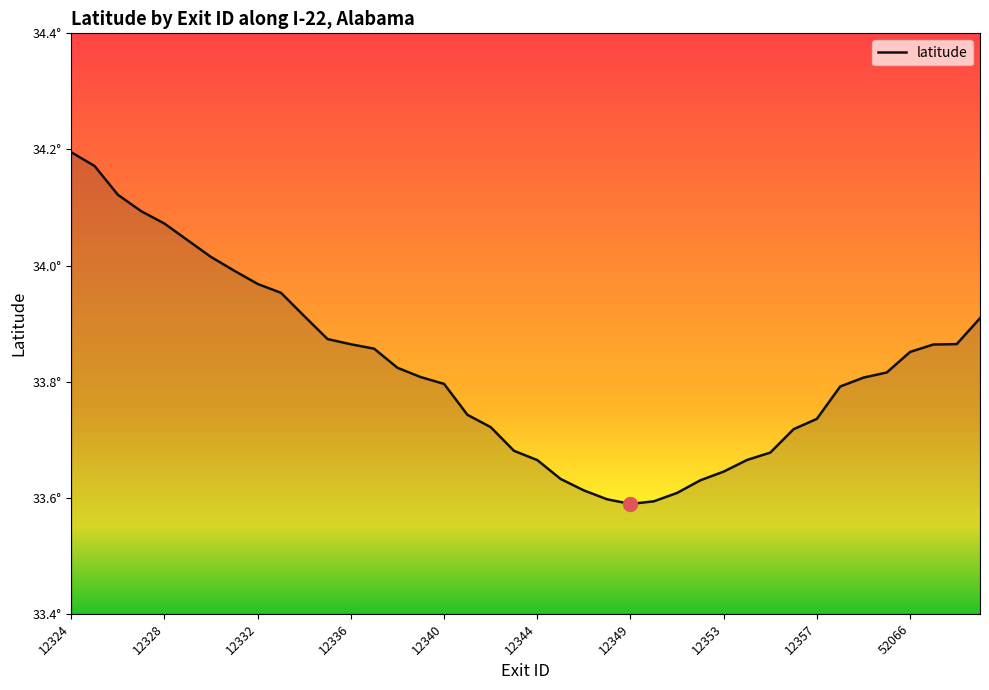

What is the difference between the second highest and second lowest values?

0.6